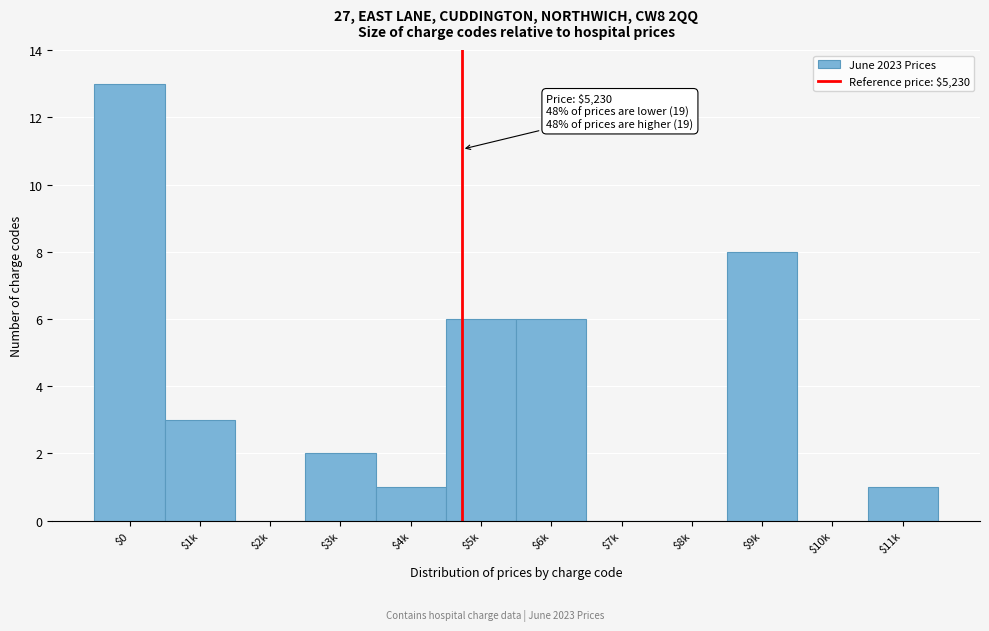

What is the greatest value displayed?

13